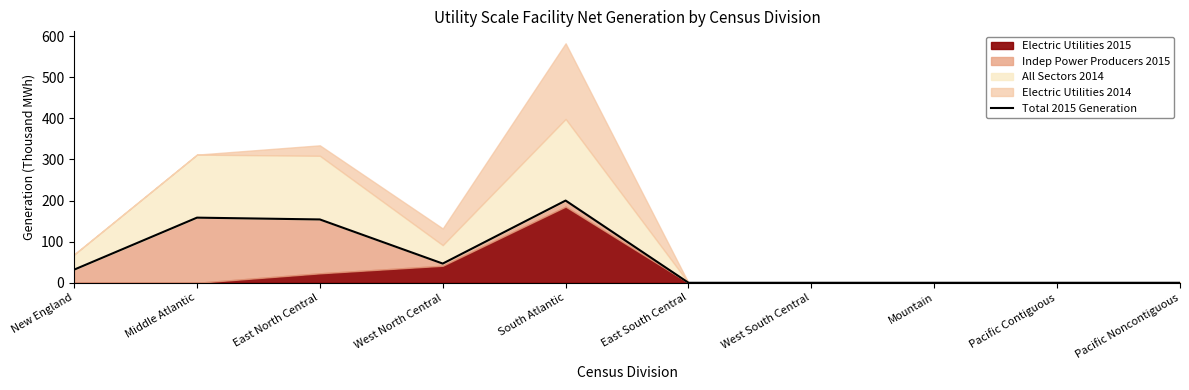

Does the chart have visible grid lines?

No